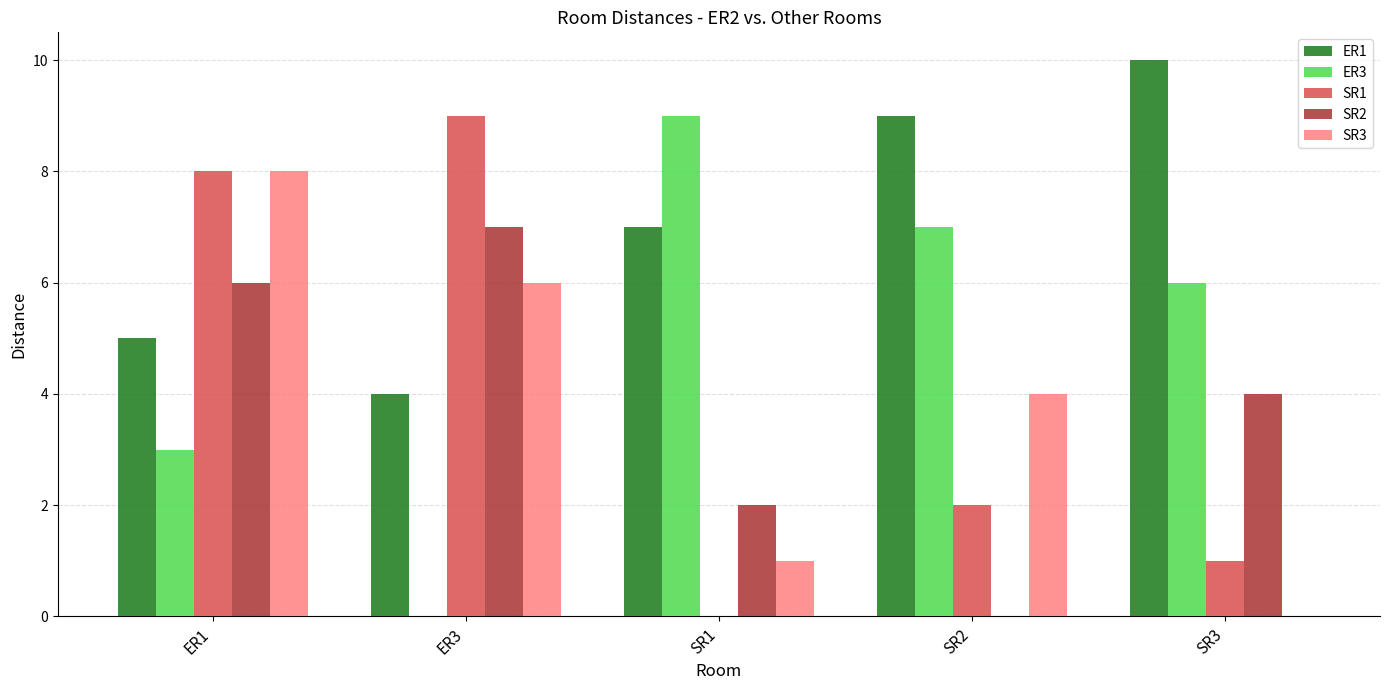

What is the greatest value displayed?

10